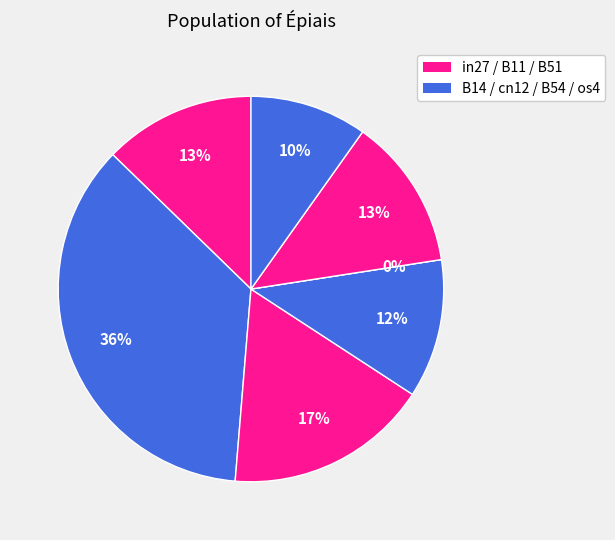

What is the largest slice in the pie chart?

B14